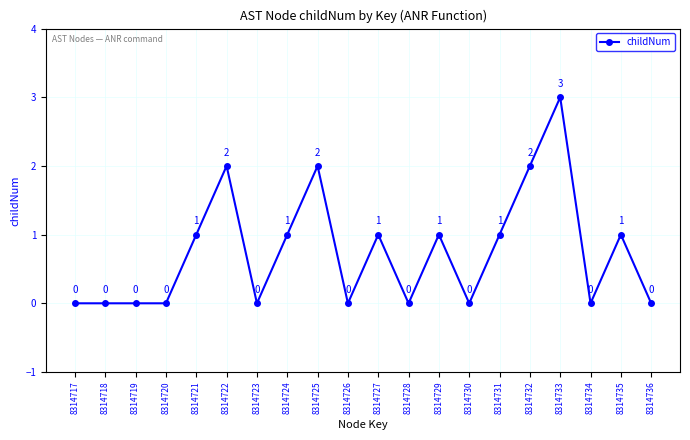

What is the value of the 13th point from the left?

1